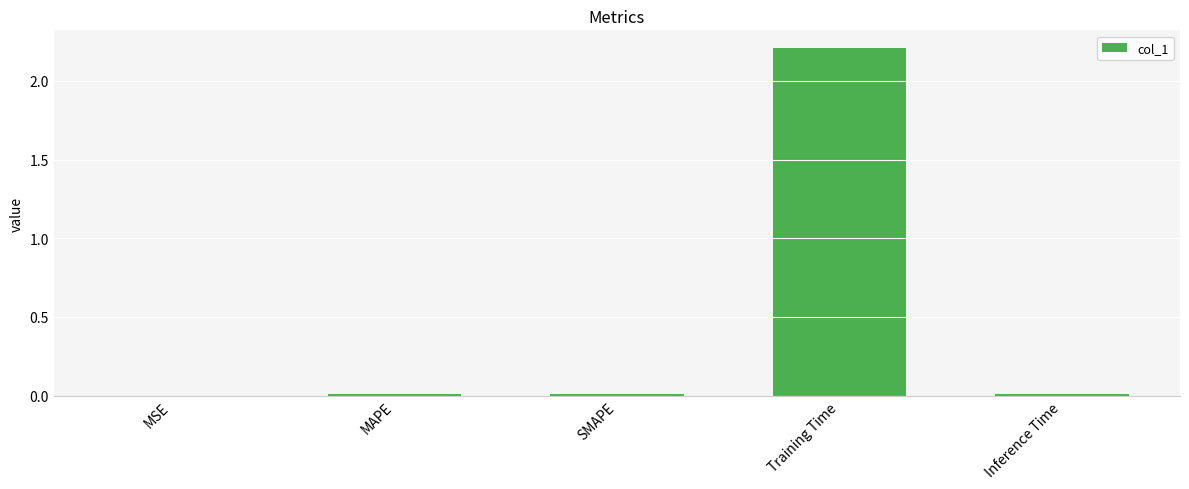

Is it true that the value at SMAPE is 0.0?

True